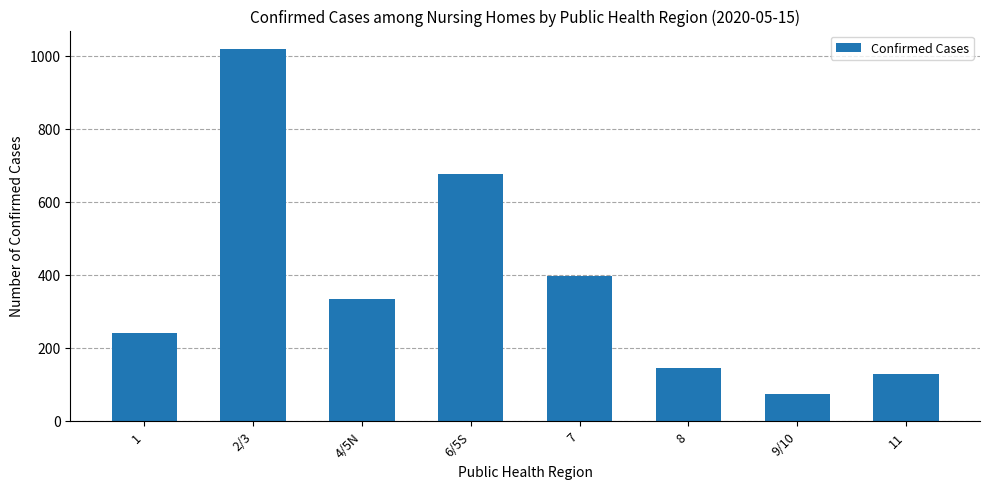

Rank the categories by value from lowest to highest.

9/10, 11, 8, 1, 4/5N, 7, 6/5S, 2/3